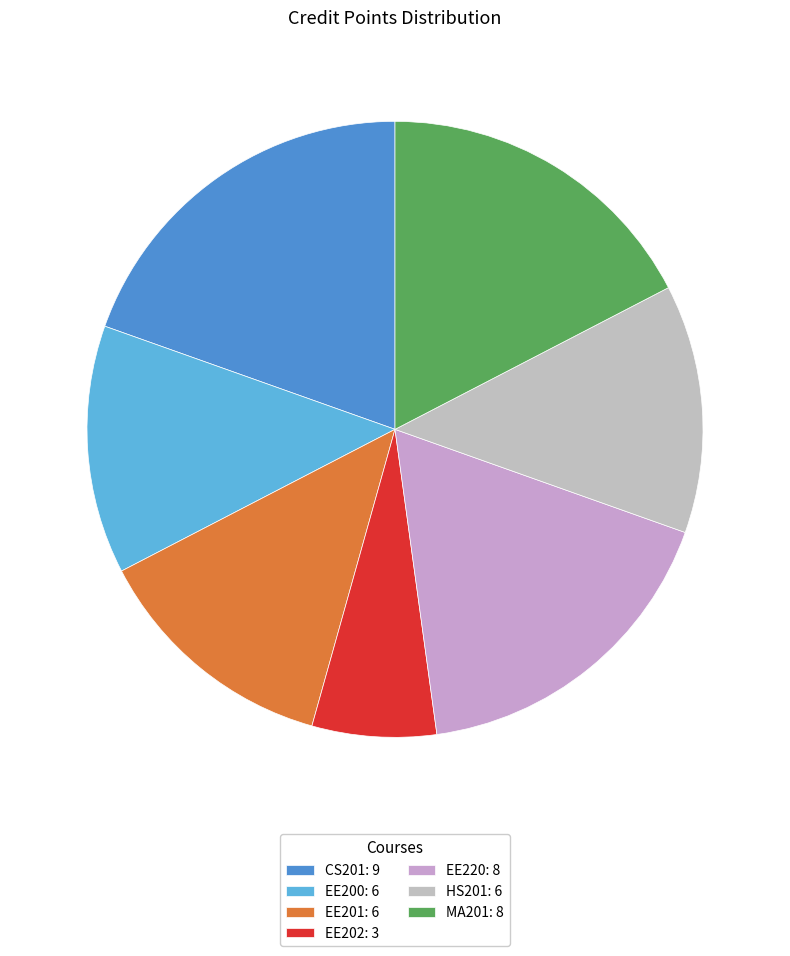

What portion of the pie excludes EE201?

87.0%